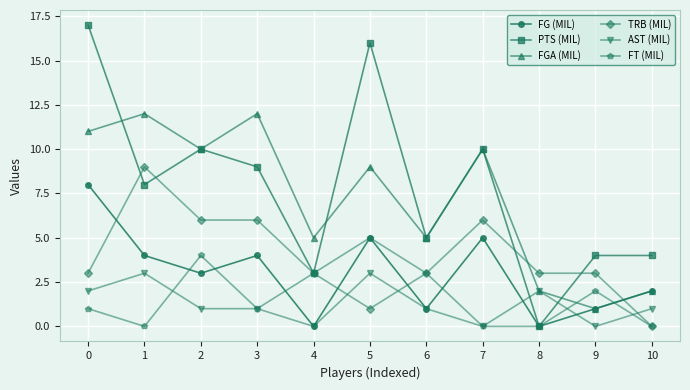

Is the value of FG (MIL) at 6 greater than the value of PTS (MIL) at 1?

No